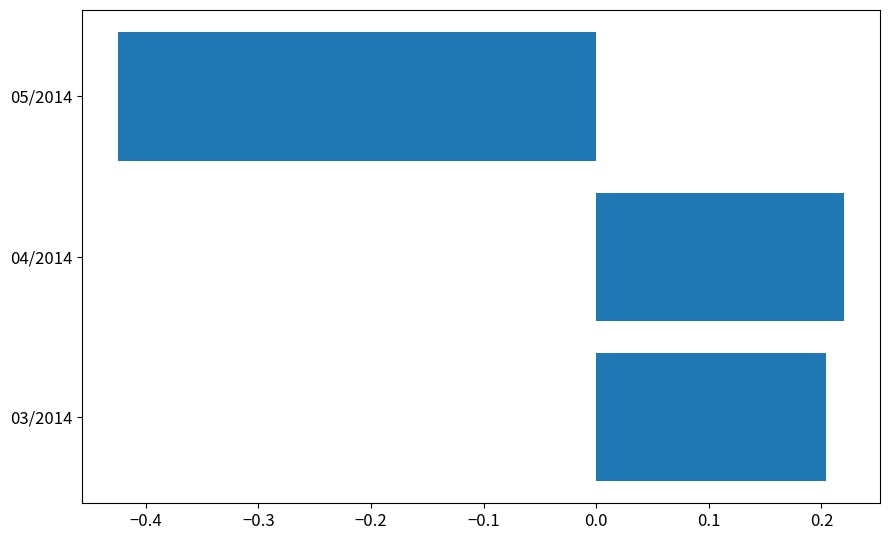

Where is the data nearest to the value 0?

03/2014